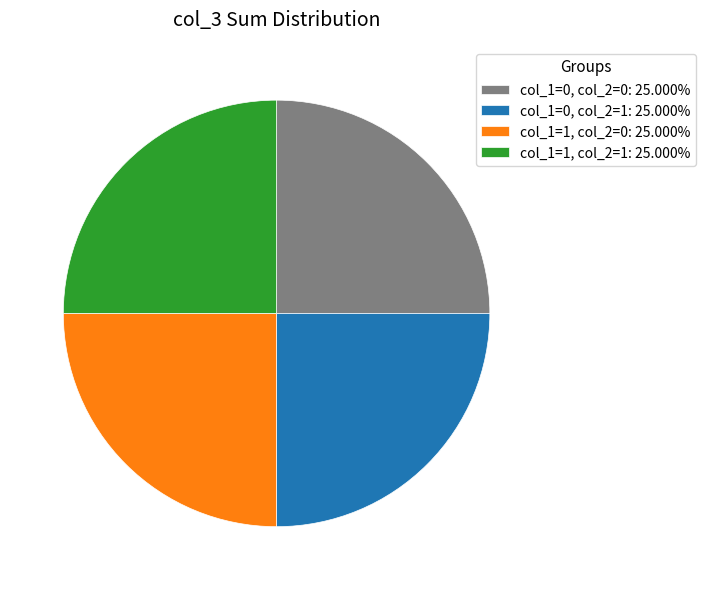

Approximately how many times larger is the value at col_1=1, col_2=0: 25.000% compared to col_1=0, col_2=0: 25.000%?

1.0